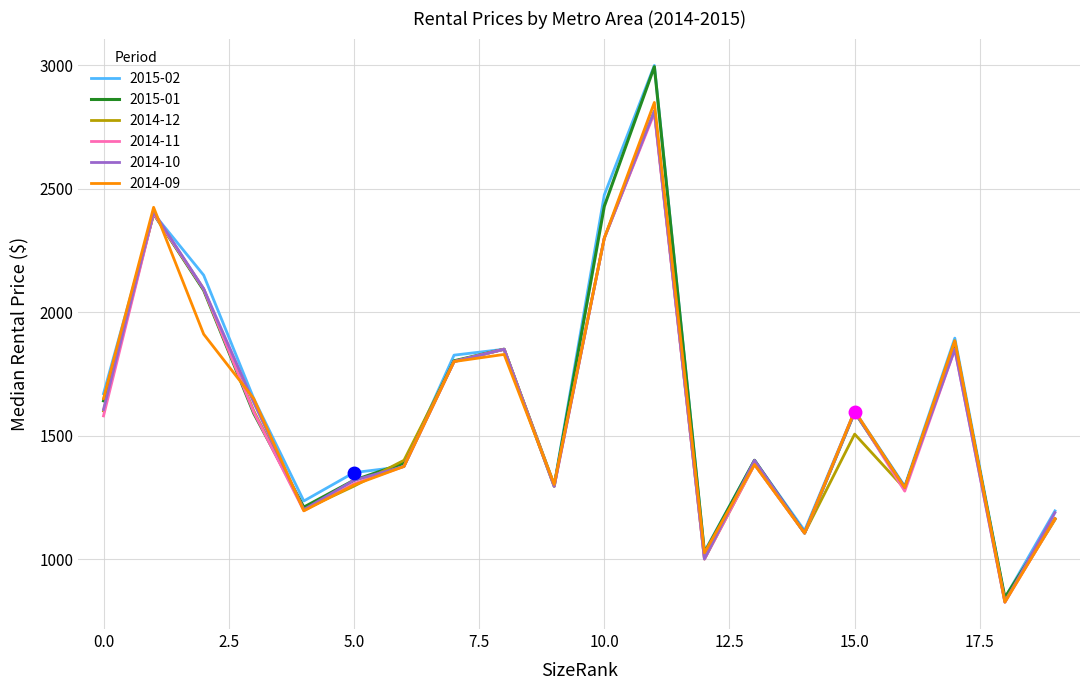

What is the minimum value shown in the chart?

825.0